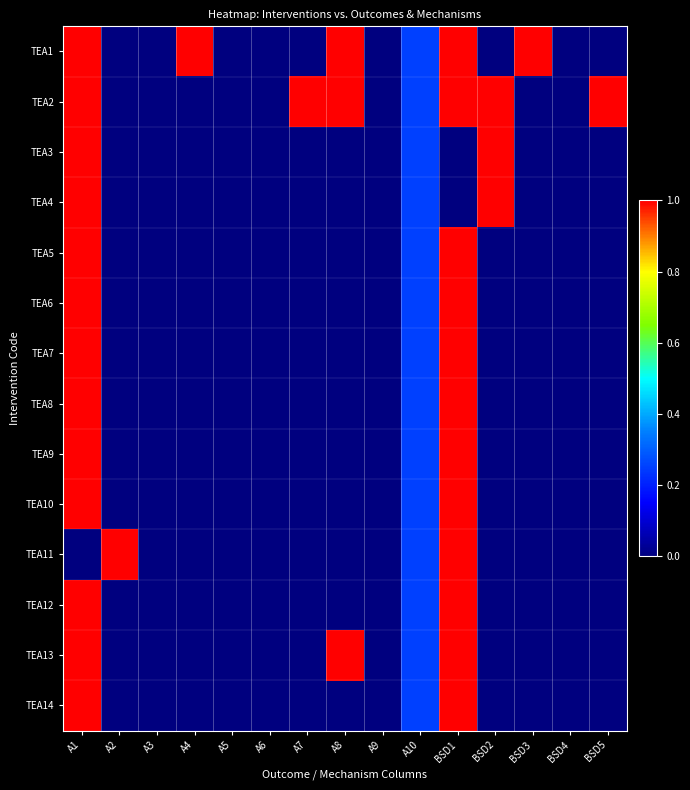

Which category has the highest value across all series?

A1